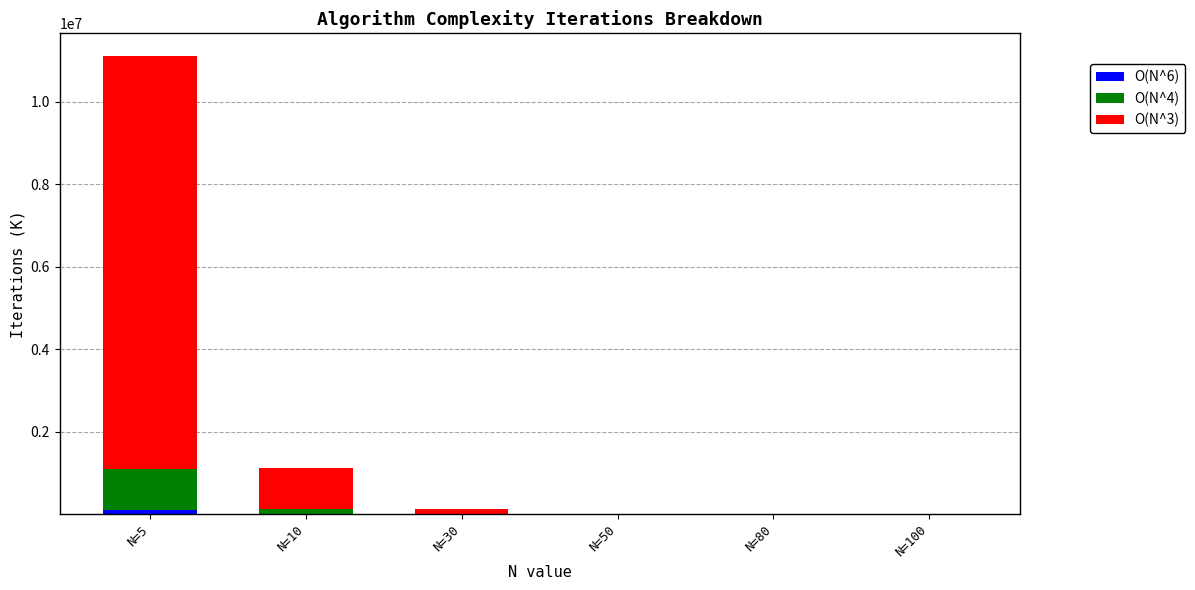

At which category is the sum across all series the highest?

N=5